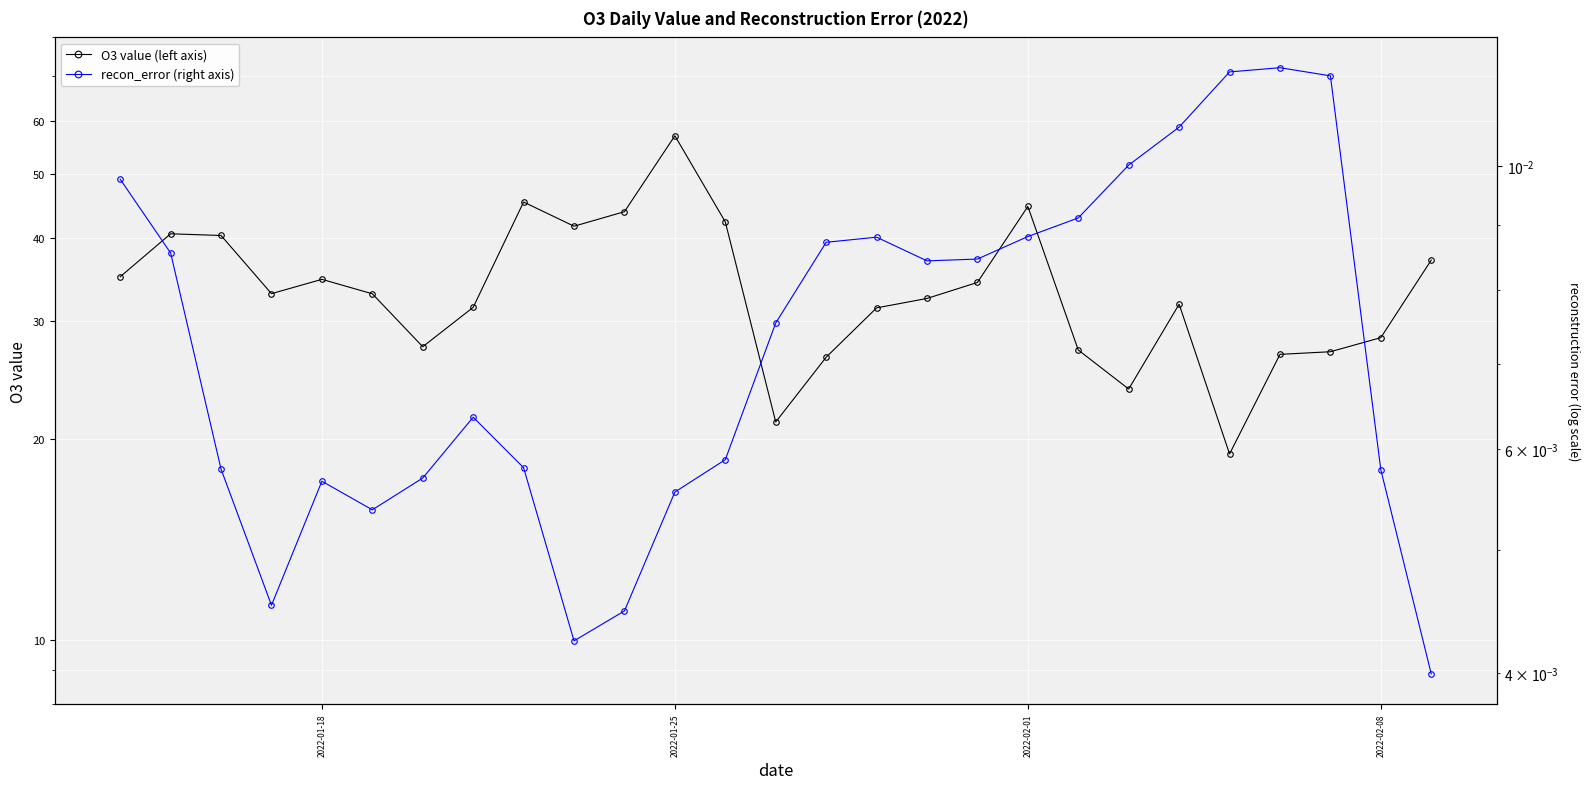

Is the value of recon_error (right axis) at 19 greater than the value of O3 value (left axis) at 18?

No